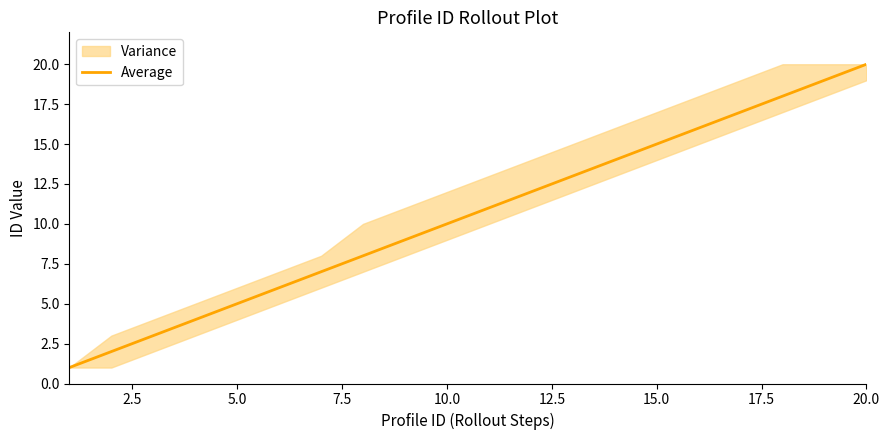

What is the greatest value displayed?

20